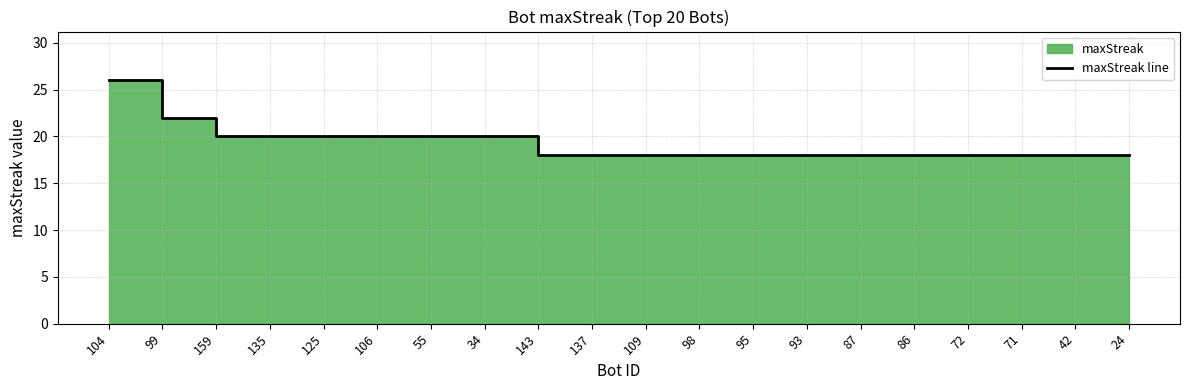

List the labels in order of value, largest first.

104, 99, 159, 135, 125, 106, 55, 34, 143, 137, 109, 98, 95, 93, 87, 86, 72, 71, 42, 24